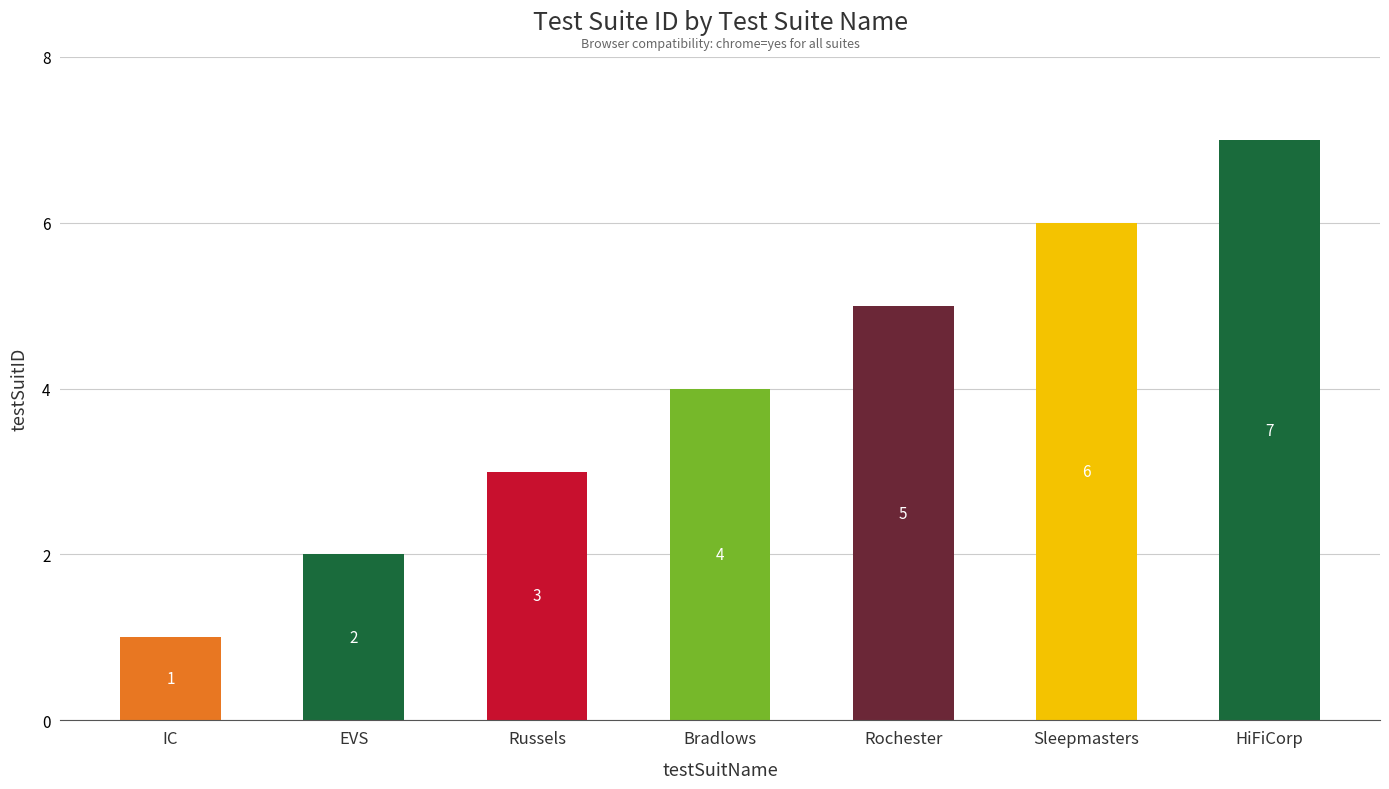

Rank the categories by value from highest to lowest.

HiFiCorp, Sleepmasters, Rochester, Bradlows, Russels, EVS, IC